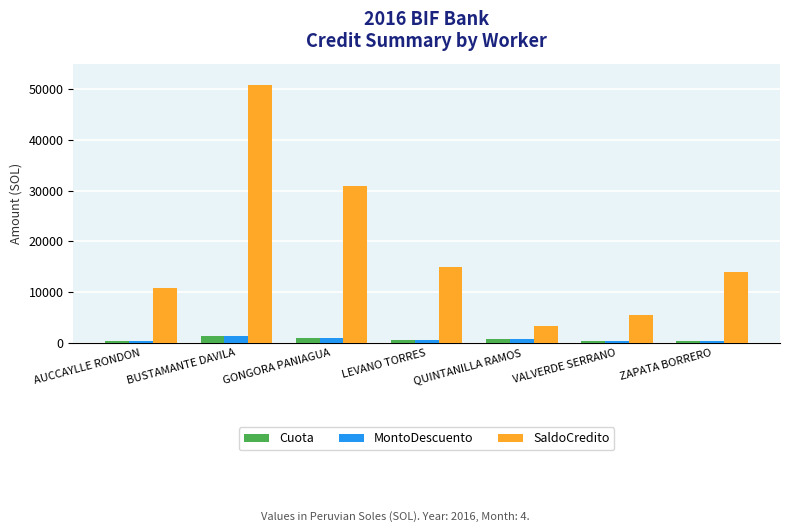

The MontoDescuento series shows 1309.3 at BUSTAMANTE DAVILA. True or false?

True